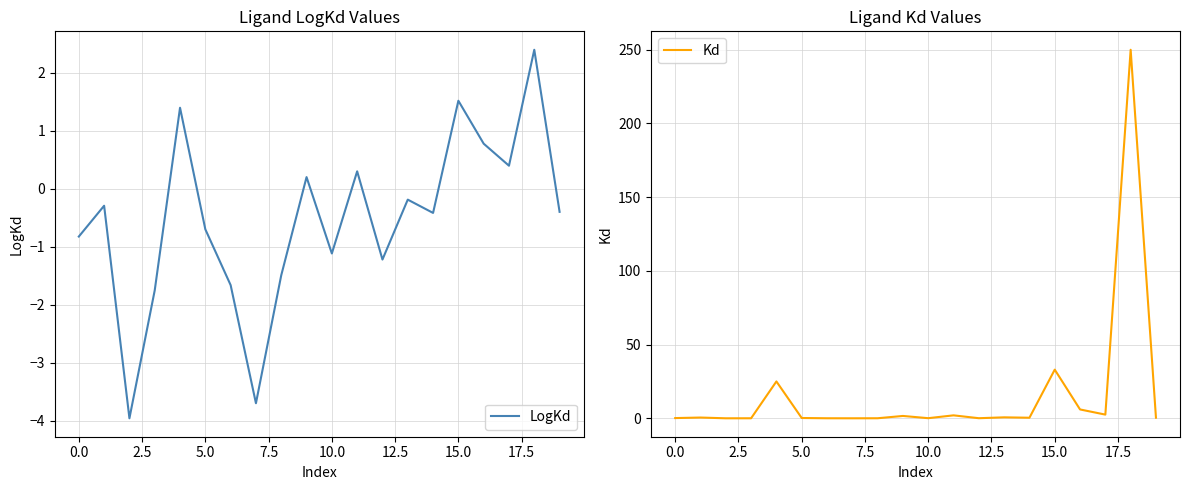

How many series are shown in this chart?

2